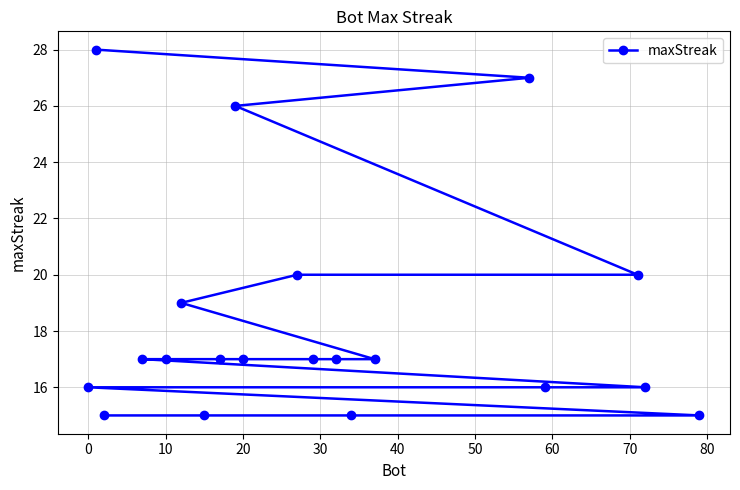

What is the greatest value displayed?

28